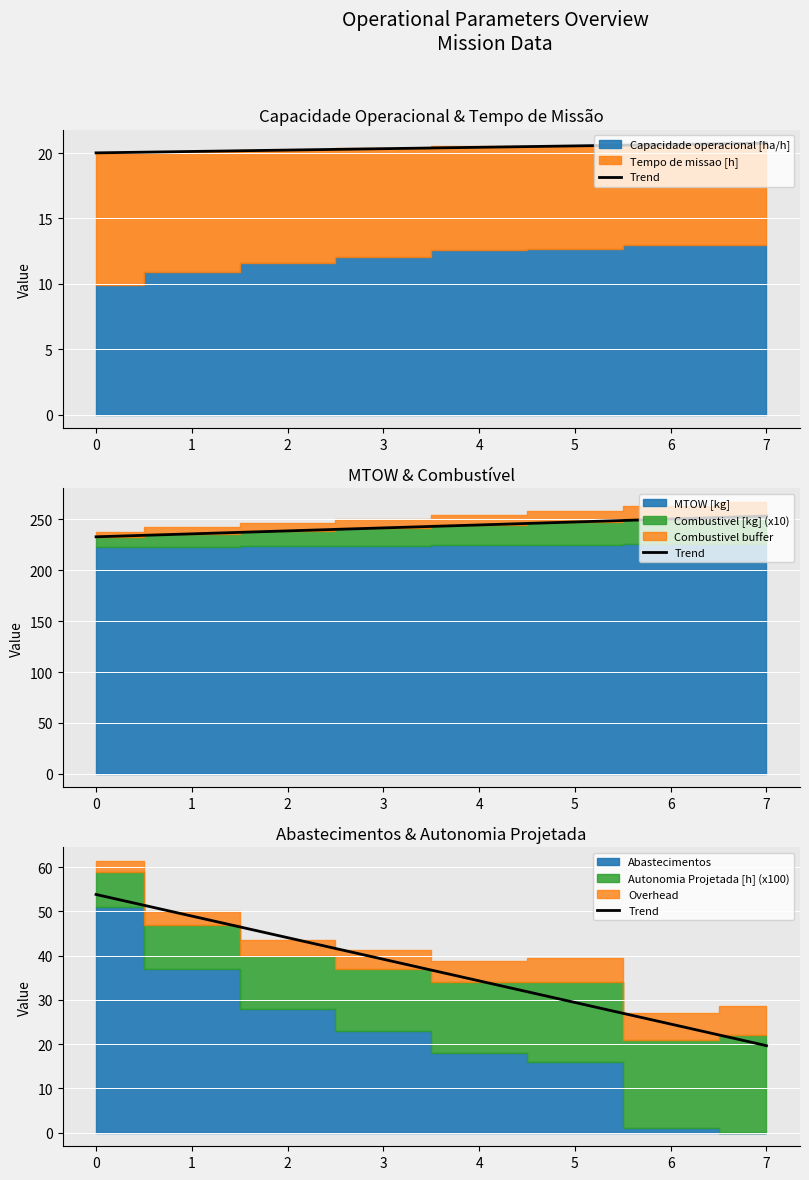

What is the value of the 5th point from the left?

34.3